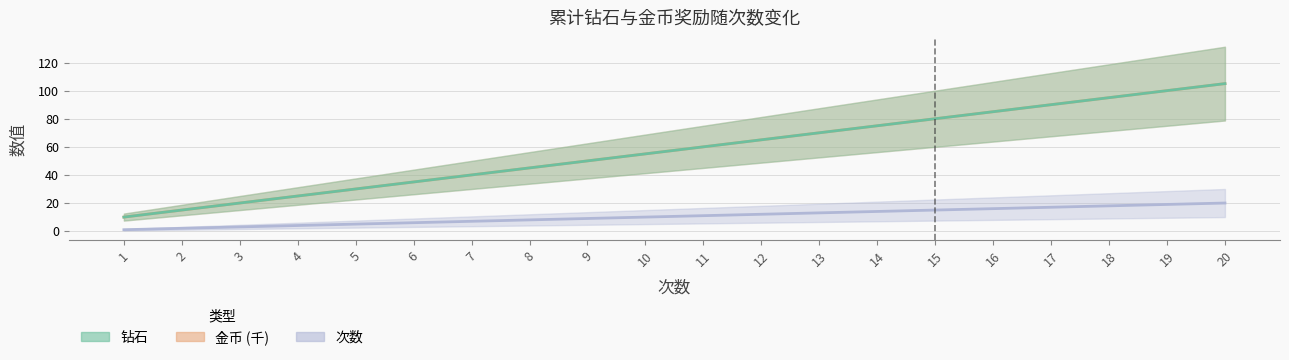

Which label corresponds to the largest value in the chart?

20